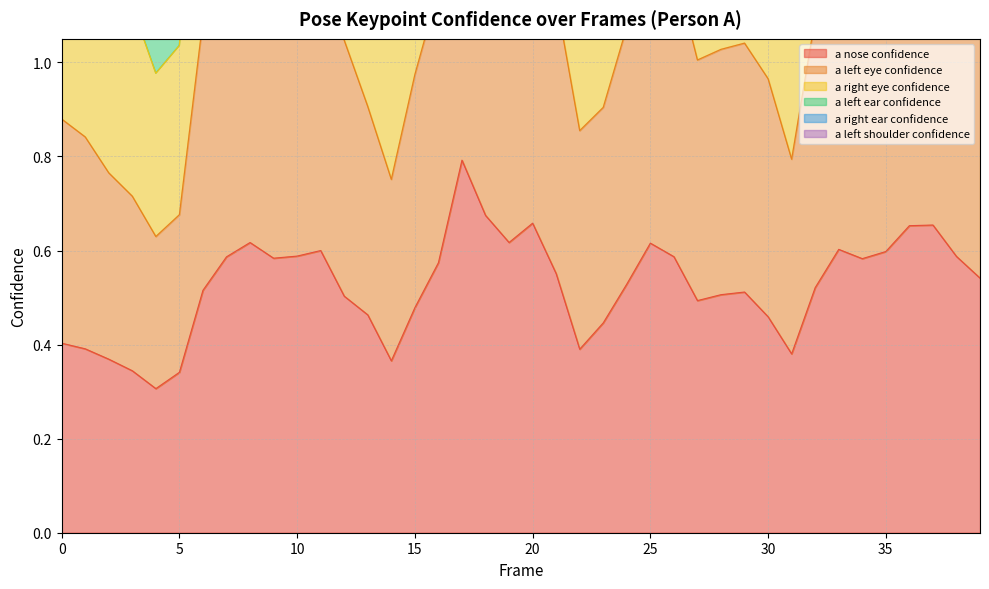

Where is the first local minimum for a_left_eye_confidence?

4